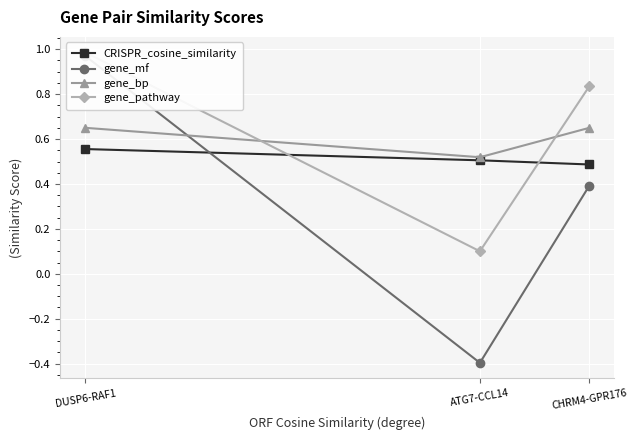

What is the sum of all CRISPR_cosine_similarity values?

1.5